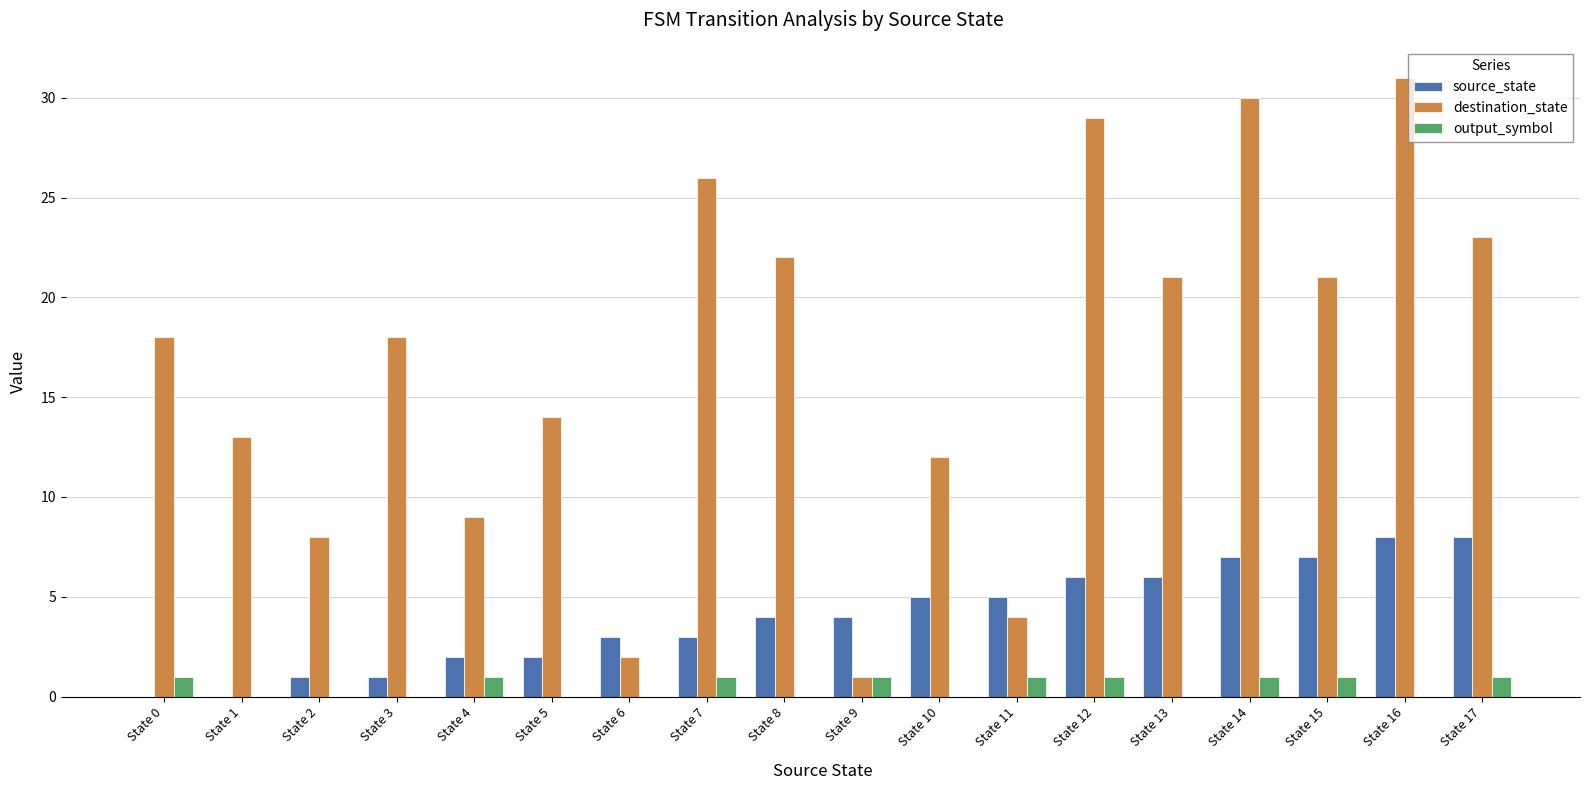

Read the source_state value at State 4.

2